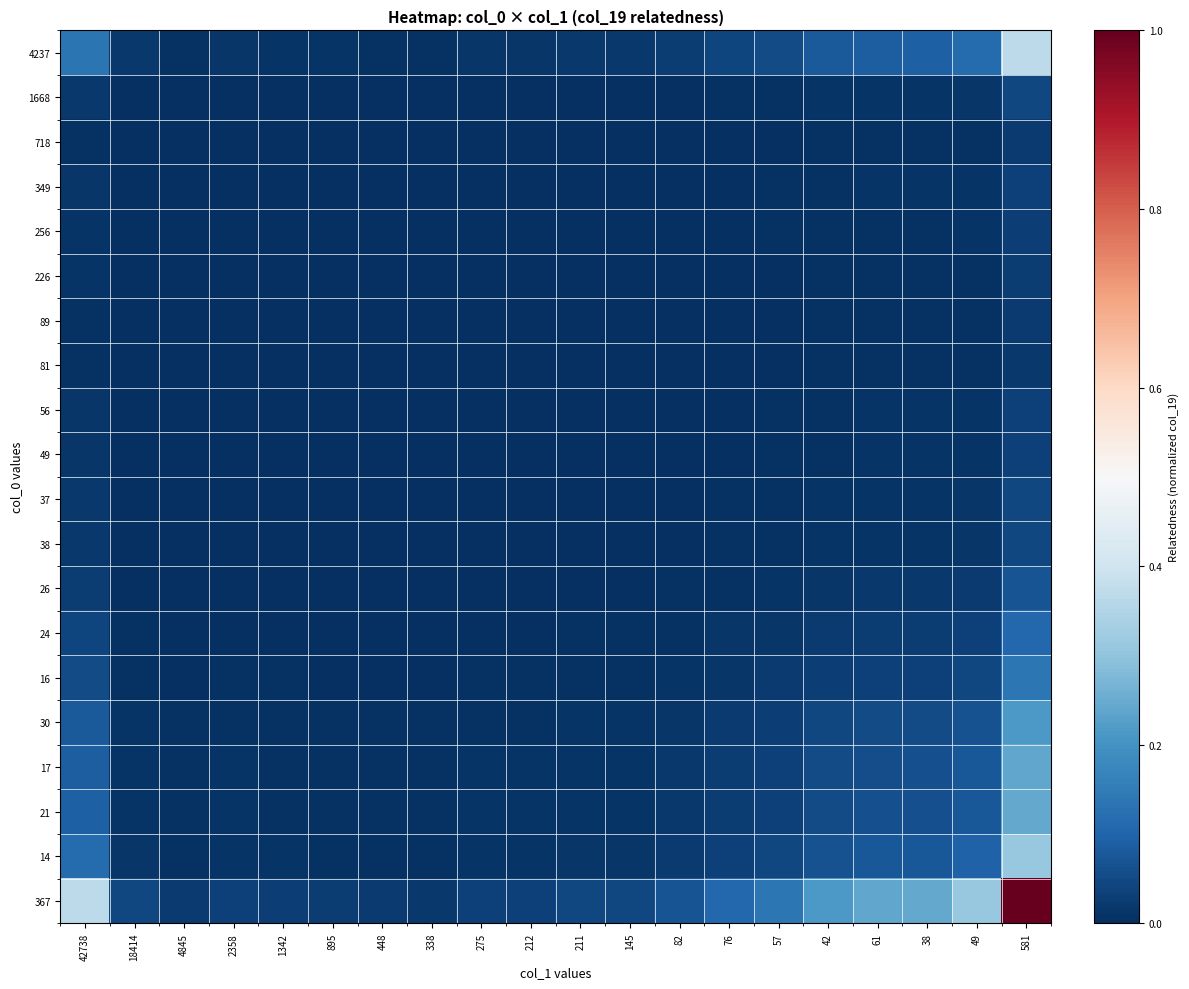

At how many categories does at least one series exceed 0?

20